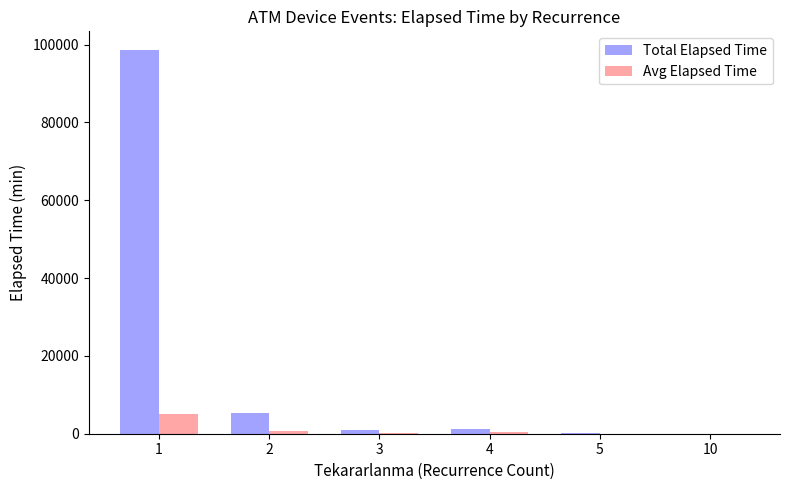

What is the spread (max minus min) of values at 1?

93298.7